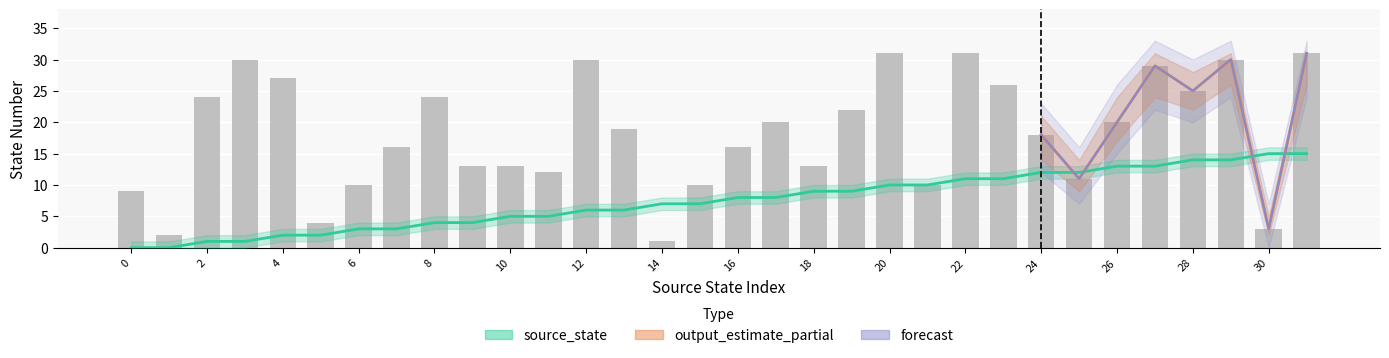

How many bars are there in total?

32